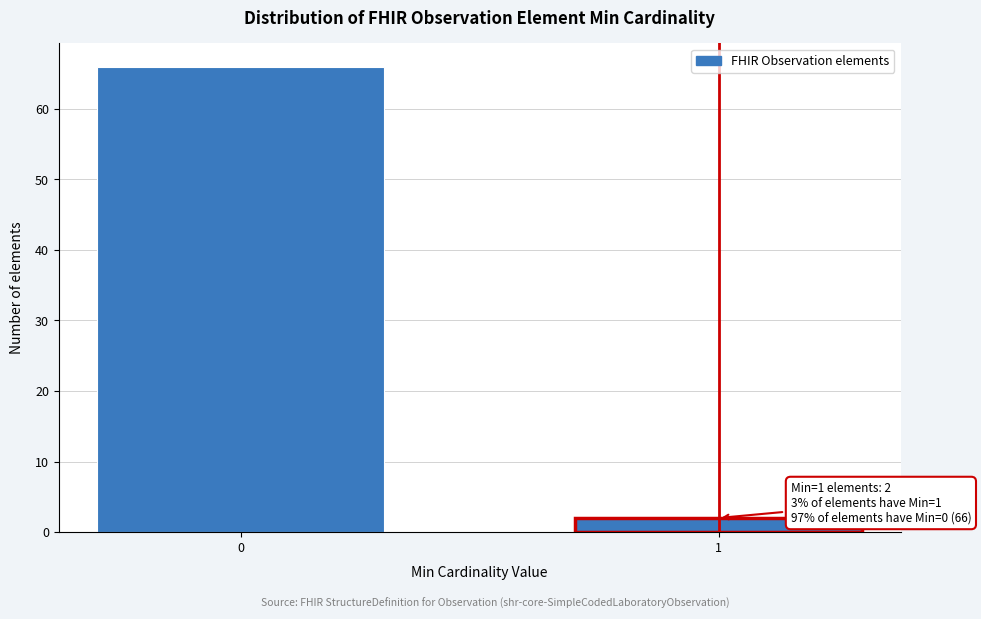

Reading right to left, transcribe all the data shown in this chart.

2	66